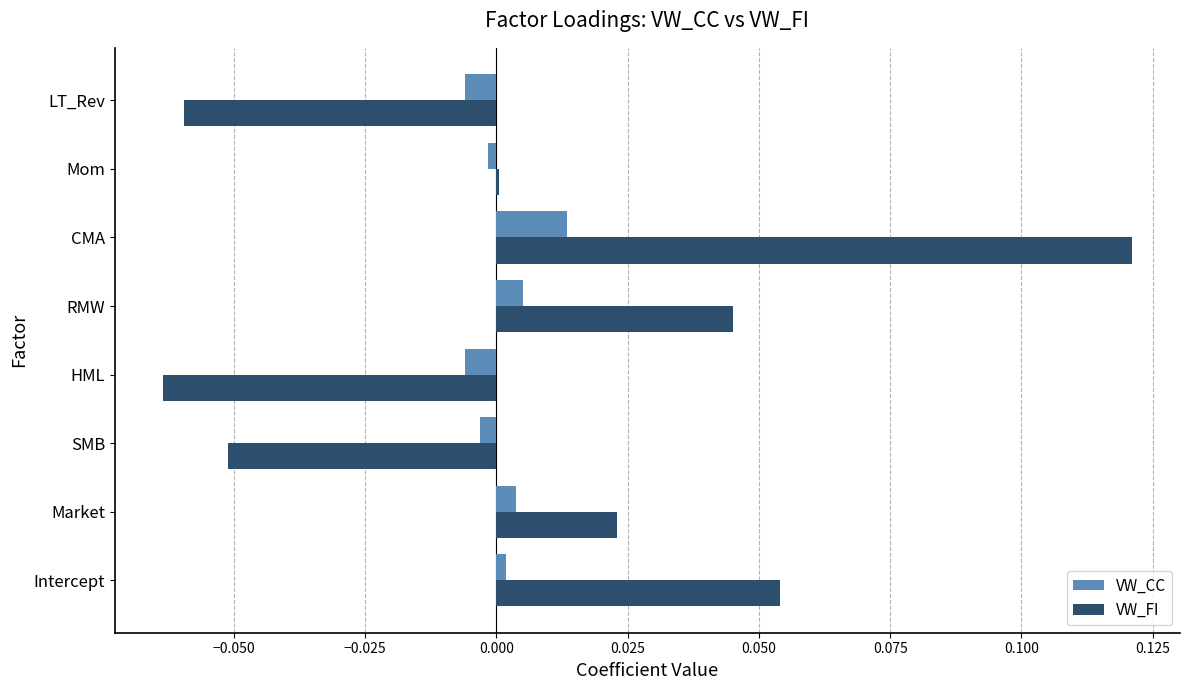

At which category does the chart reach its peak across all series?

CMA